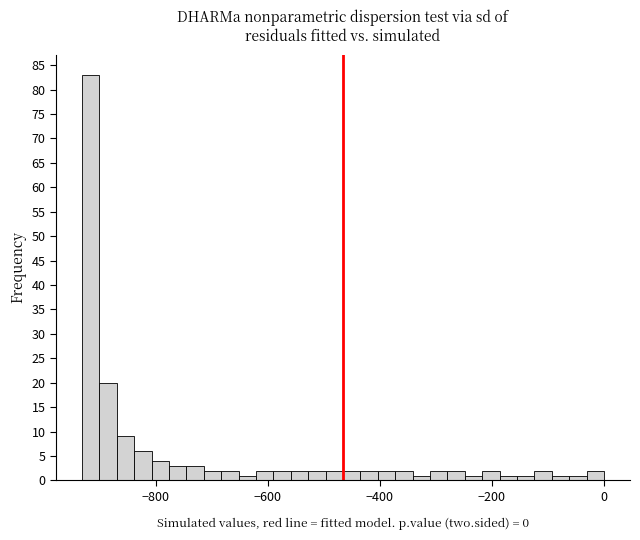

Read against the x-axis, roughly where is the centre of the tallest bar?

-920